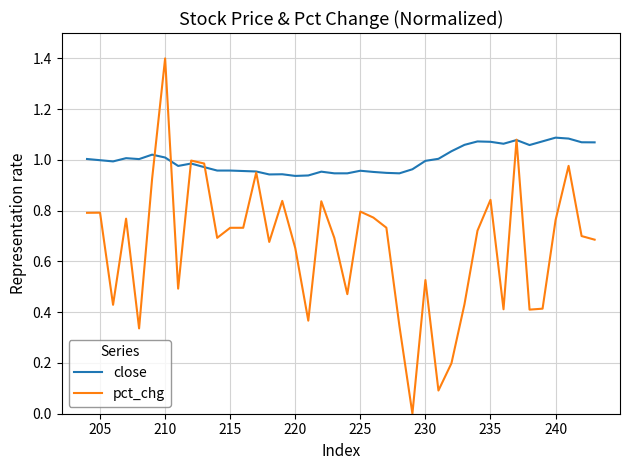

Count the number of data series in this chart.

2